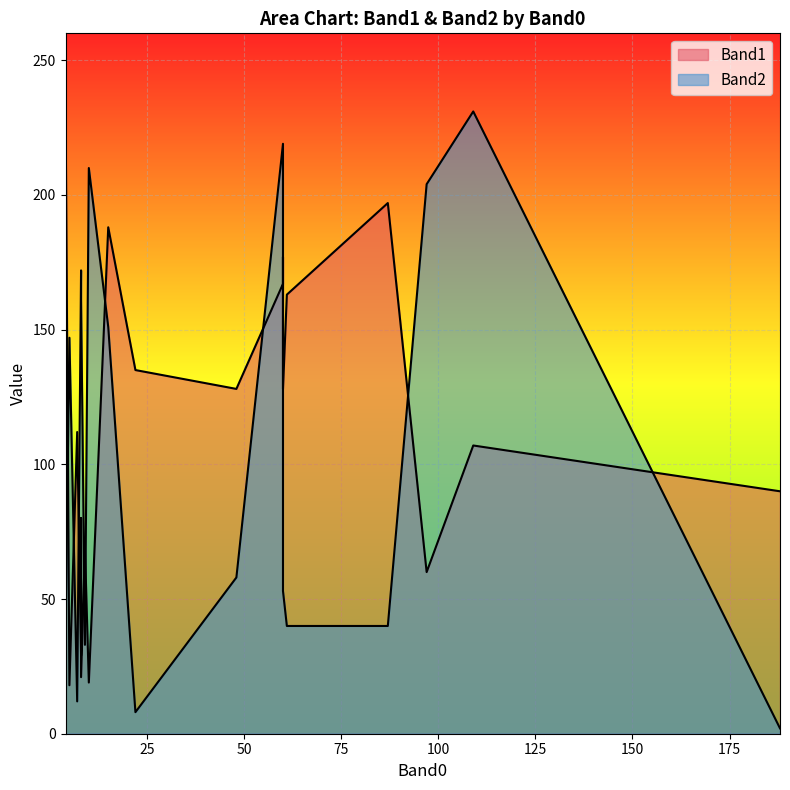

Which series has the widest spread of values?

Band2